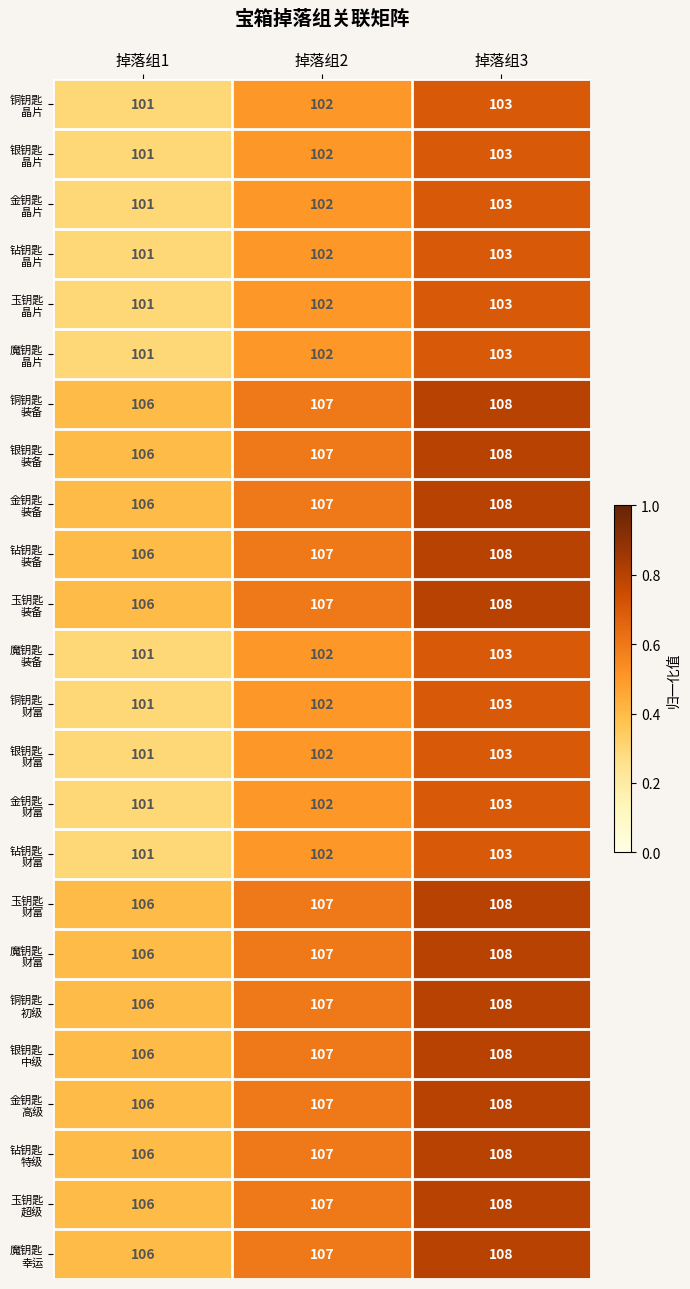

At which category is the sum across all series the highest?

掉落组3